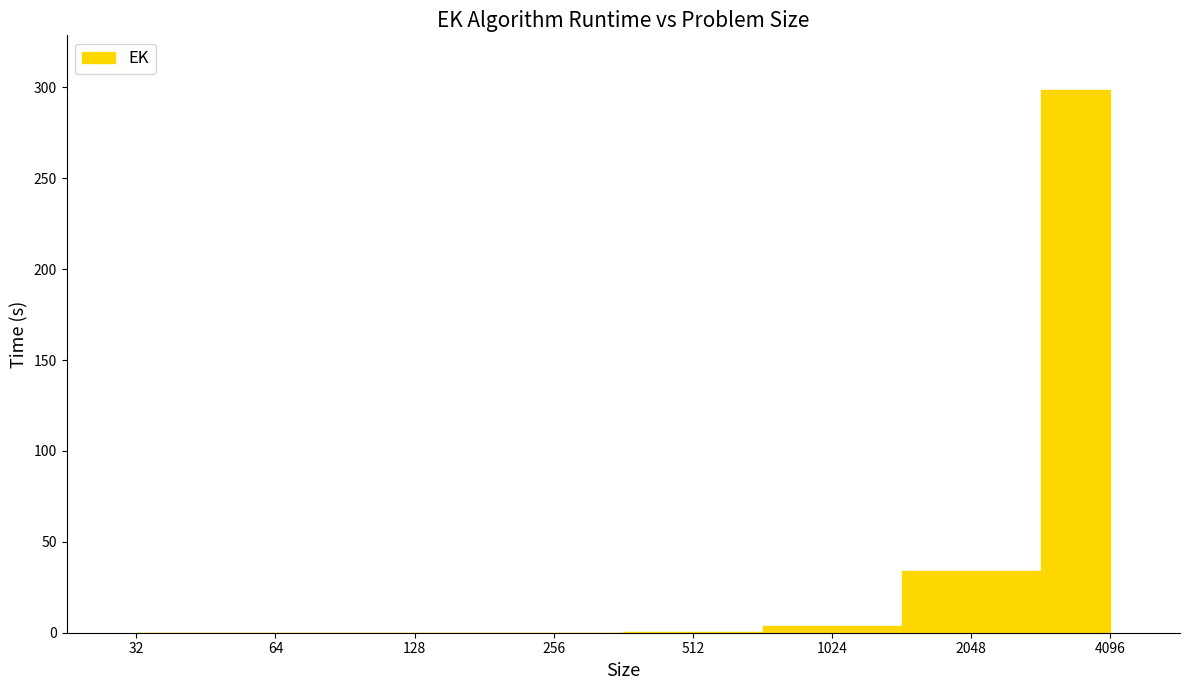

Reading left to right, transcribe all the data shown in this chart.

32=0.0	64=0.0	128=0.0	256=0.0	512=0.3	1024=3.9	2048=34.0	4096=298.7